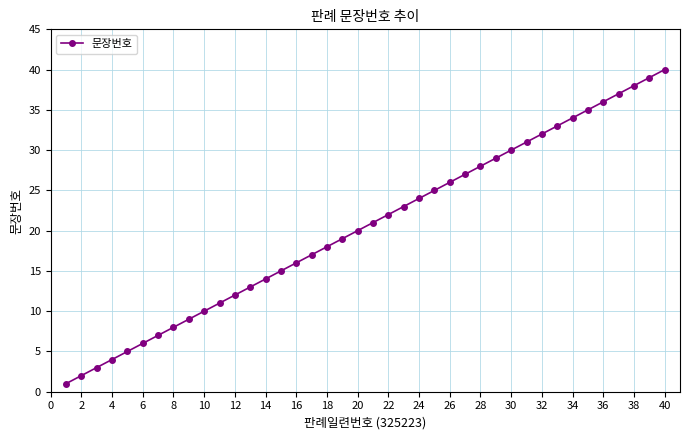

What is the difference between the maximum and minimum values?

39